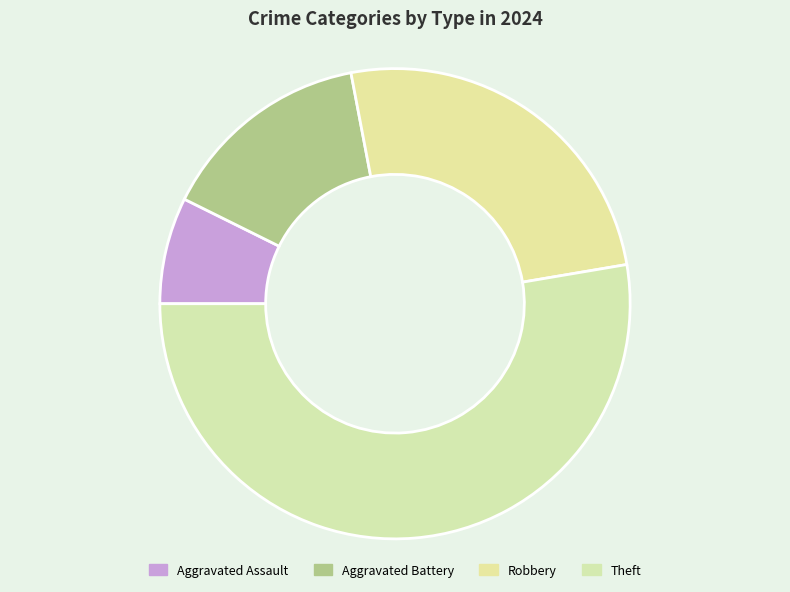

How many slices are in this pie chart?

4